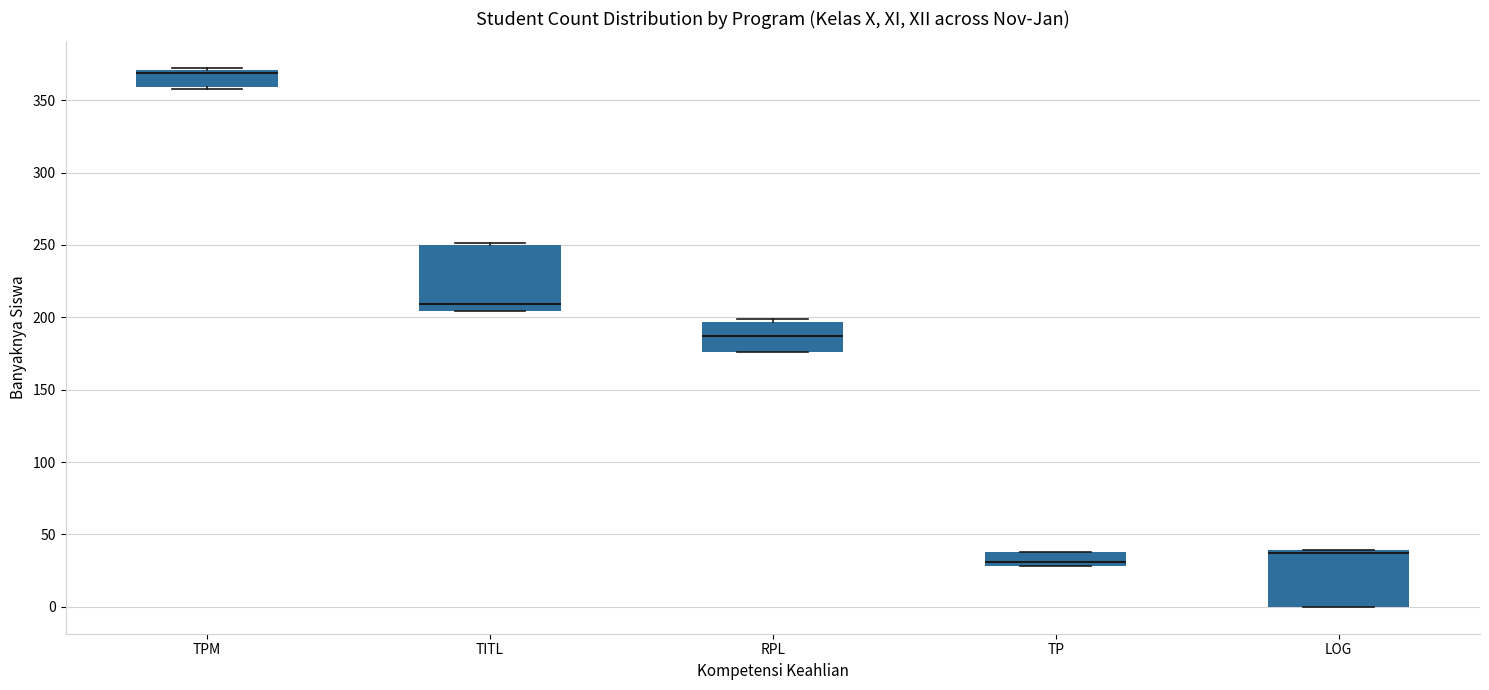

Which box's median line is the highest?

TPM